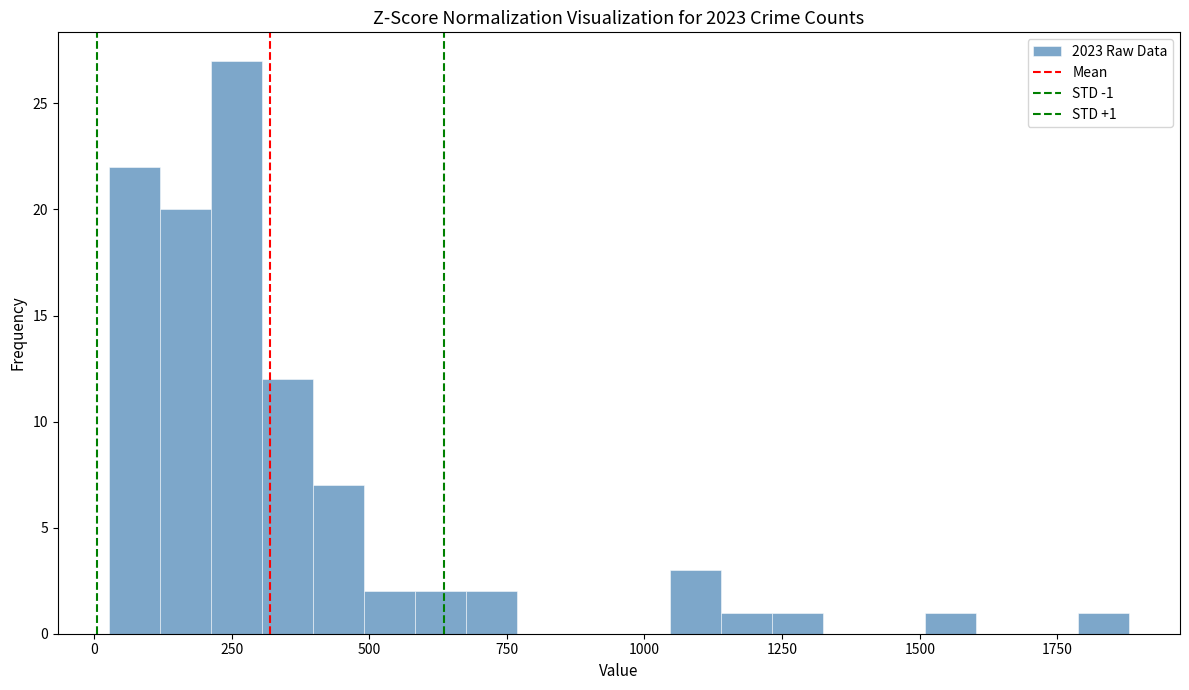

Around what value on the x-axis is the tallest bar? Give the approximate position of its centre, as read against the axis.

250